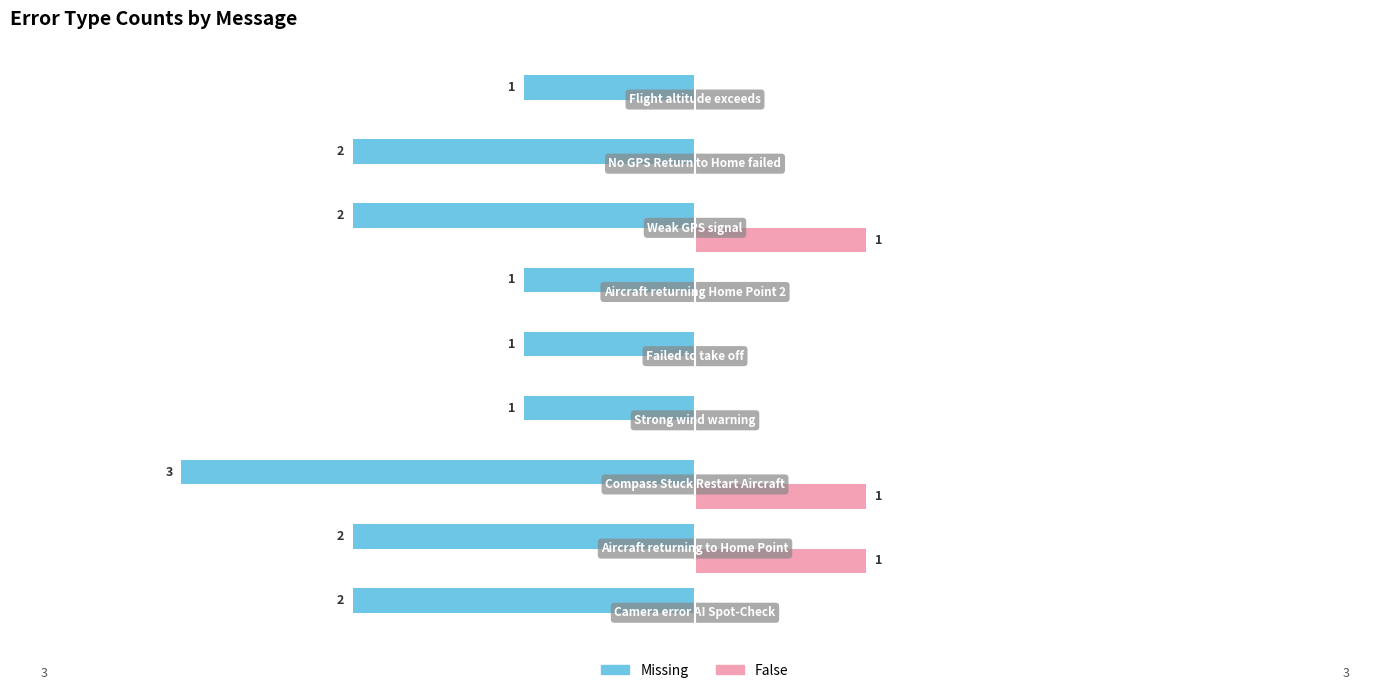

What are all the series names shown in the legend?

Missing, False